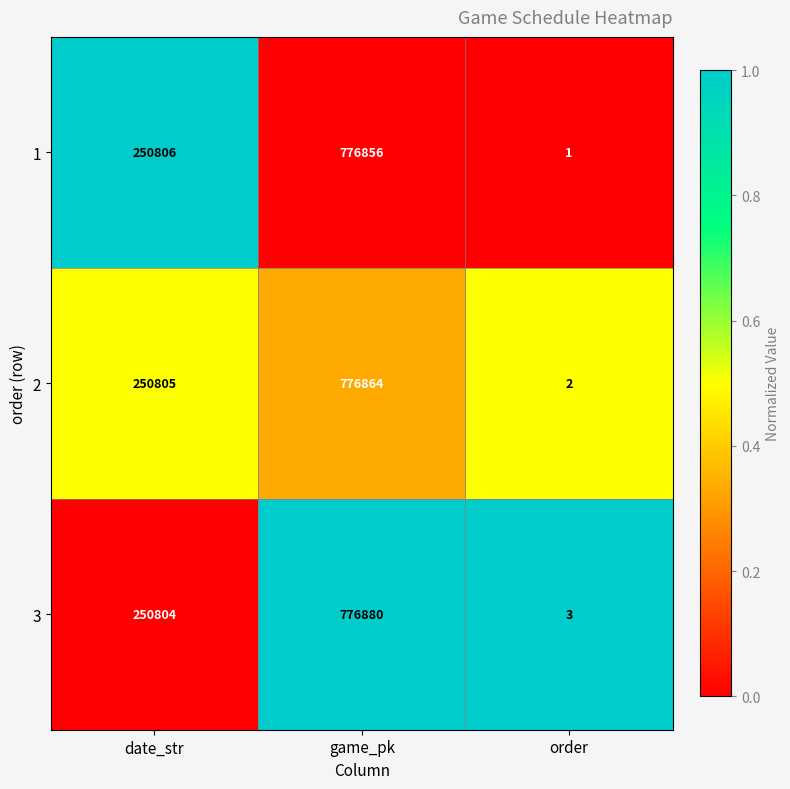

Which label corresponds to the largest value in the chart?

game_pk